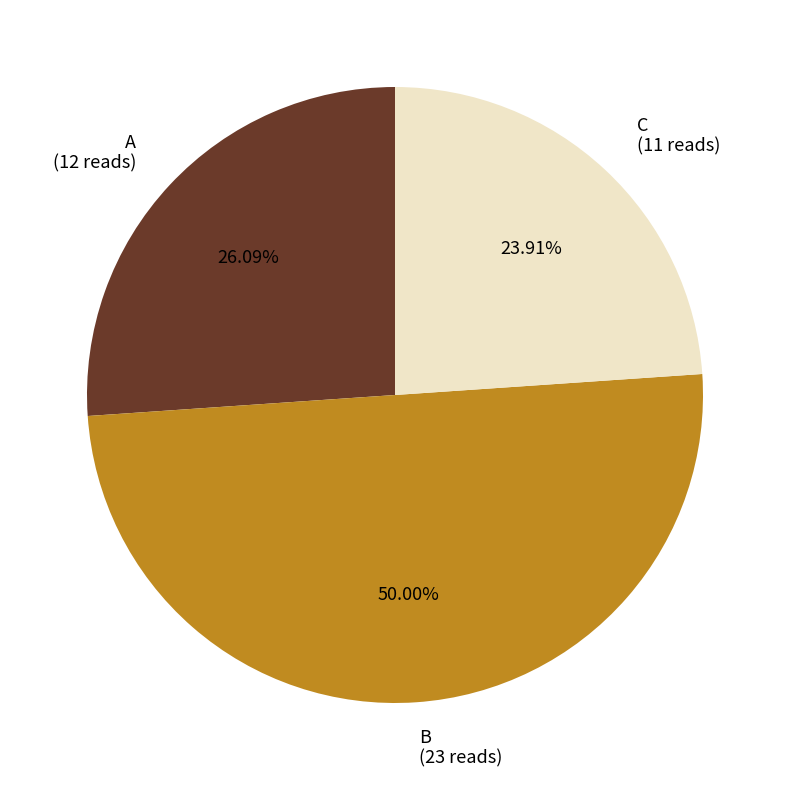

To the nearest percent, what is the combined percentage of A and B?

76%